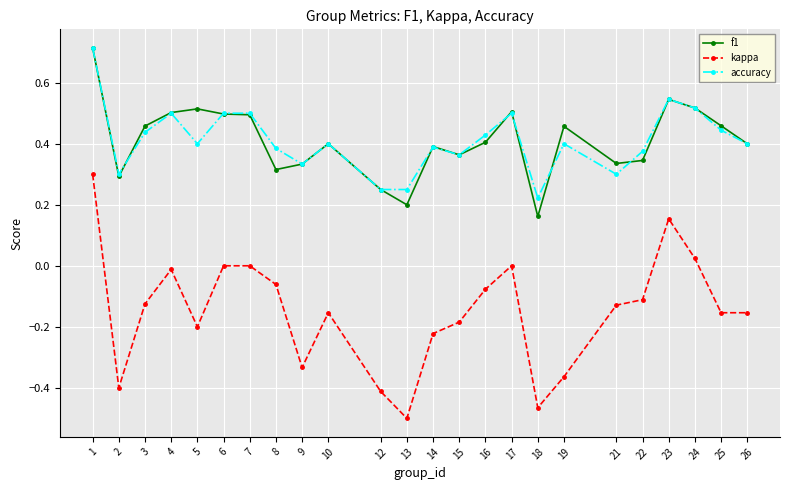

True or false: kappa and f1 intersect in this chart.

False